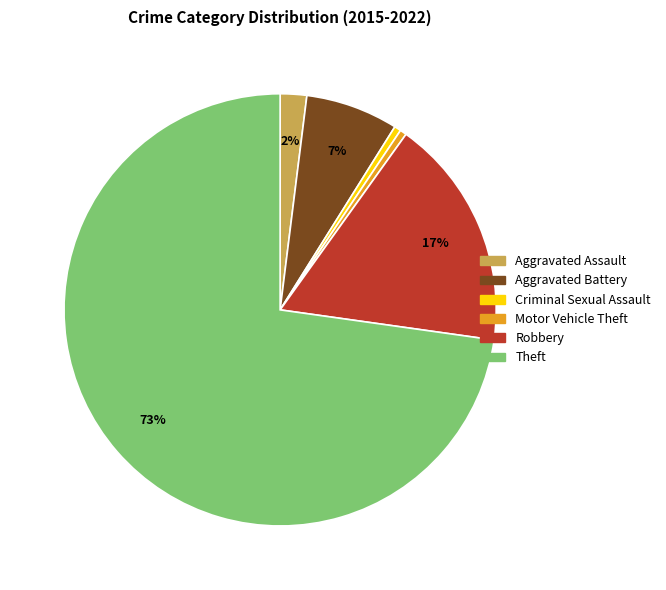

Do Aggravated Battery and Theft together represent more than half of the pie?

Yes